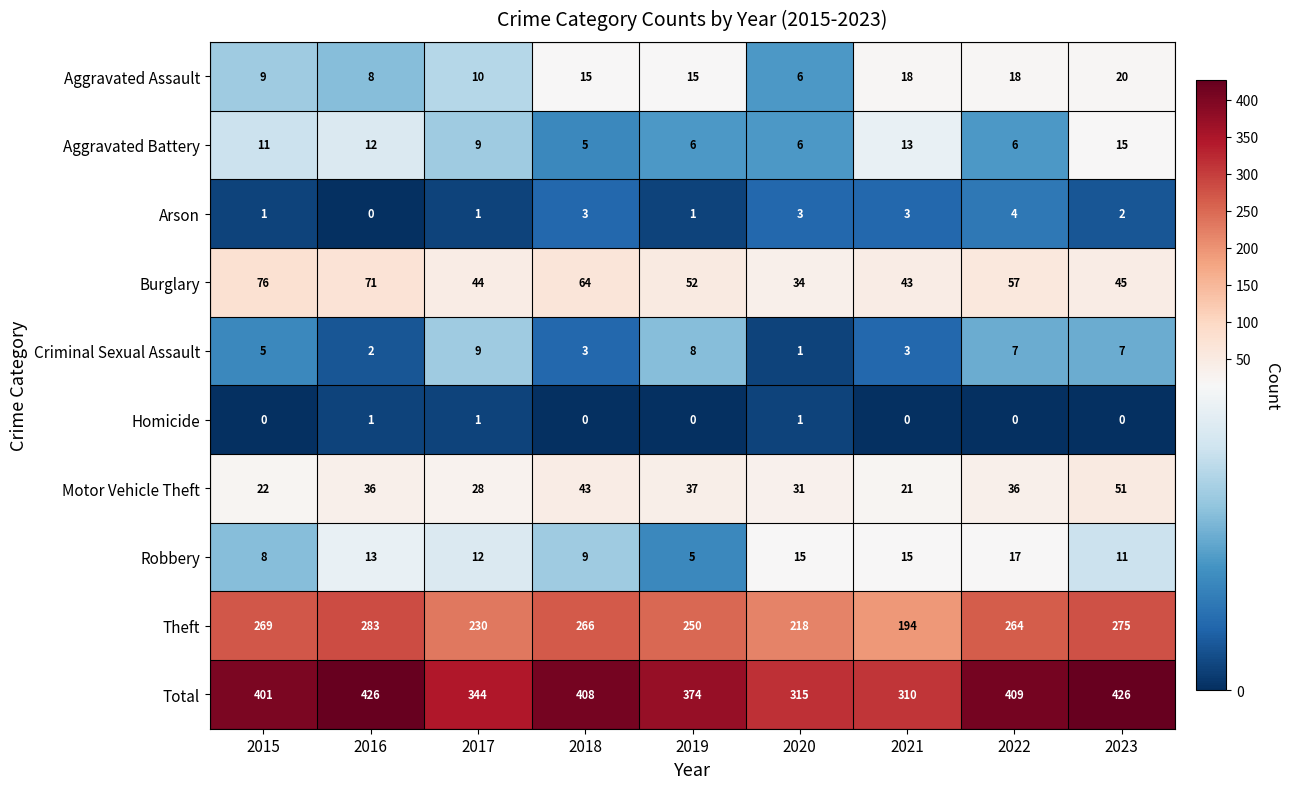

Rank the series at 2019 from highest to lowest value.

Total, Theft, Burglary, Motor Vehicle Theft, Aggravated Assault, Criminal Sexual Assault, Aggravated Battery, Robbery, Arson, Homicide